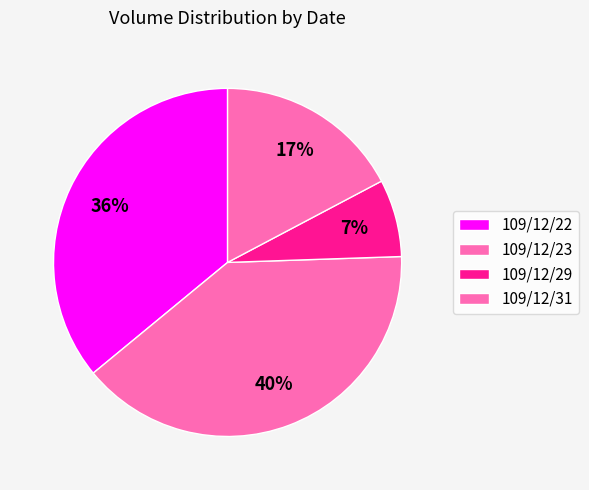

What percentage is the 109/12/22 slice, to the nearest percent?

36%